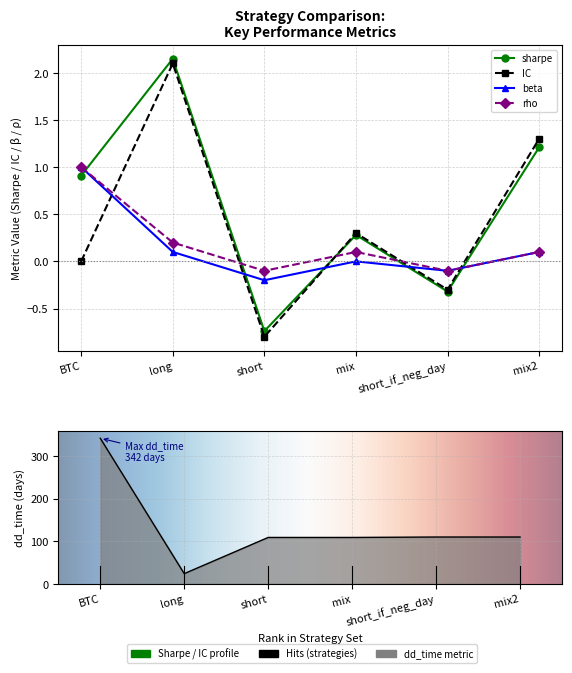

What are all the series names shown in the legend?

sharpe, IC, beta, dd_time, rho